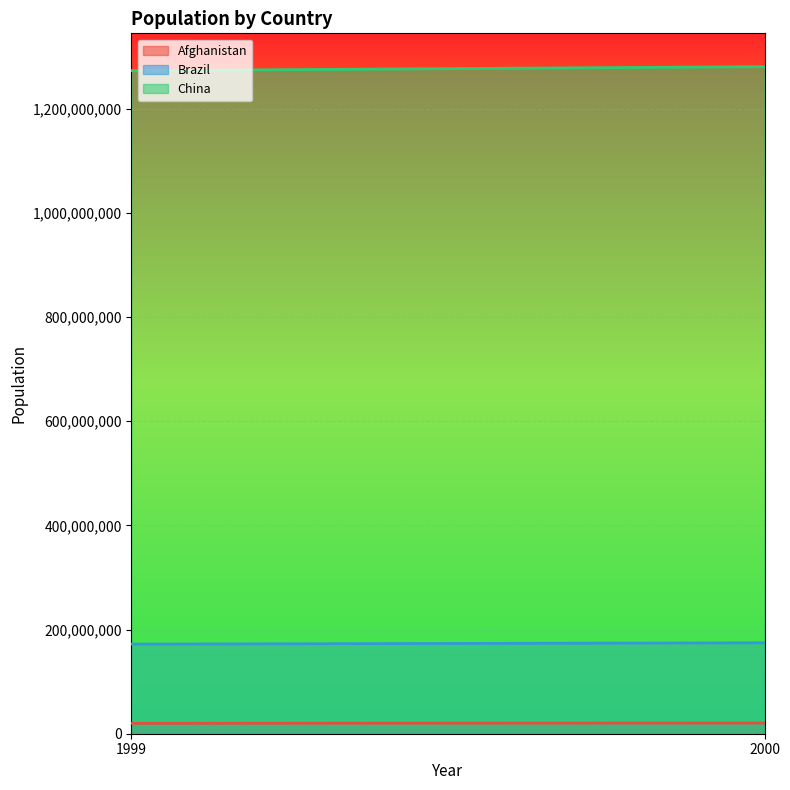

Reading right to left, list all the values displayed in this chart.

Afghanistan: 20595360	19987071
Brazil: 174504898	172006362
China: 1280428583	1272915272